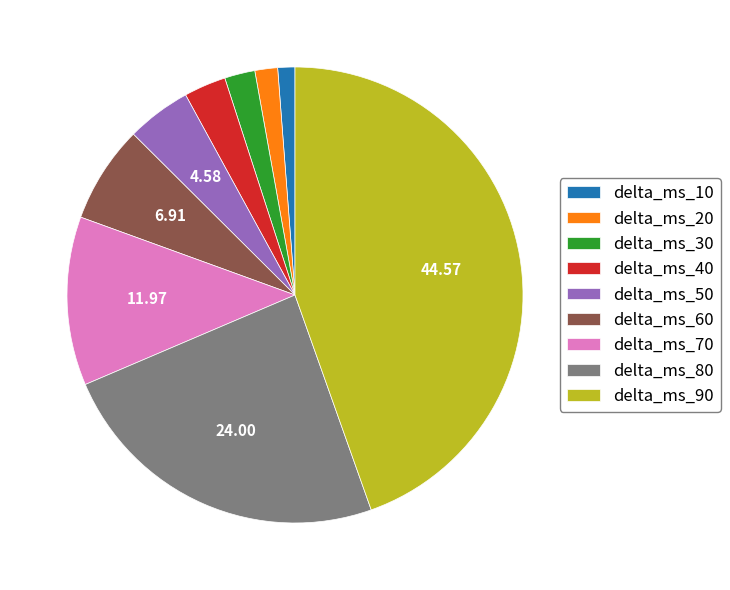

Combined, do delta_ms_80 and delta_ms_50 account for over 50%?

No